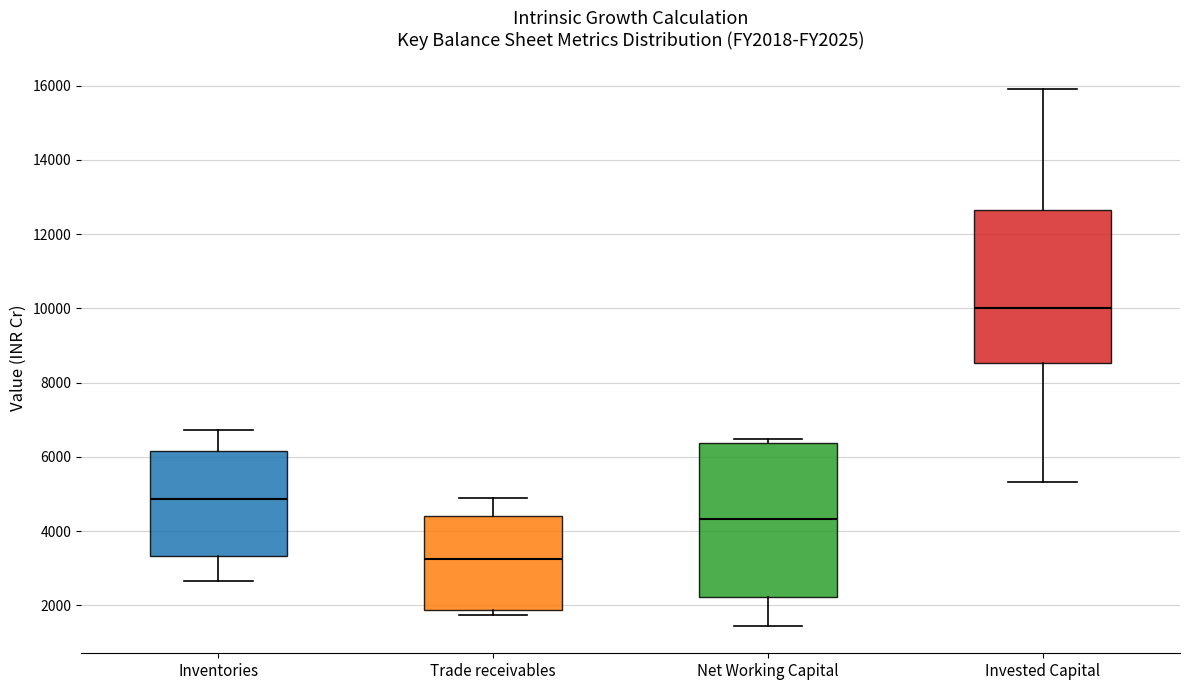

Where does the lower whisker of the box for Net Working Capital end on the y-axis? The values are not printed on the chart, so give them approximately, as read against the axis.

1400